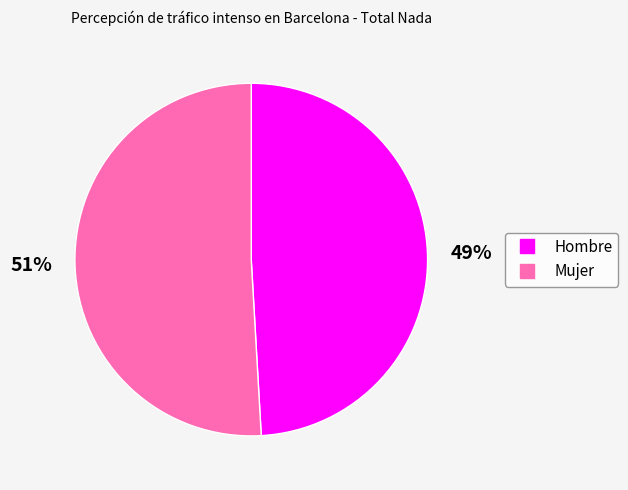

Count the number of slices in the pie.

2